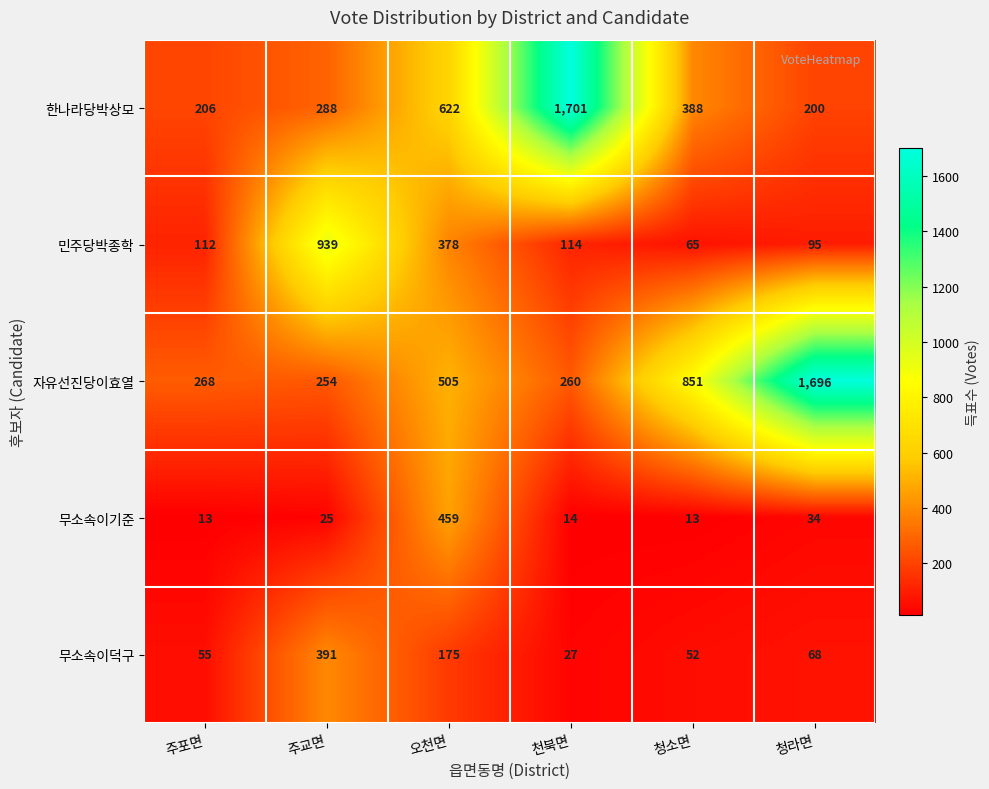

The 무소속이기준 series shows 13 at 청소면. True or false?

True